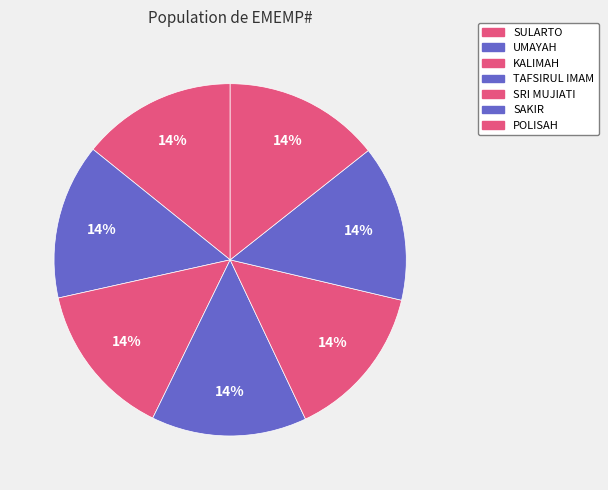

How many slices are in this pie chart?

7